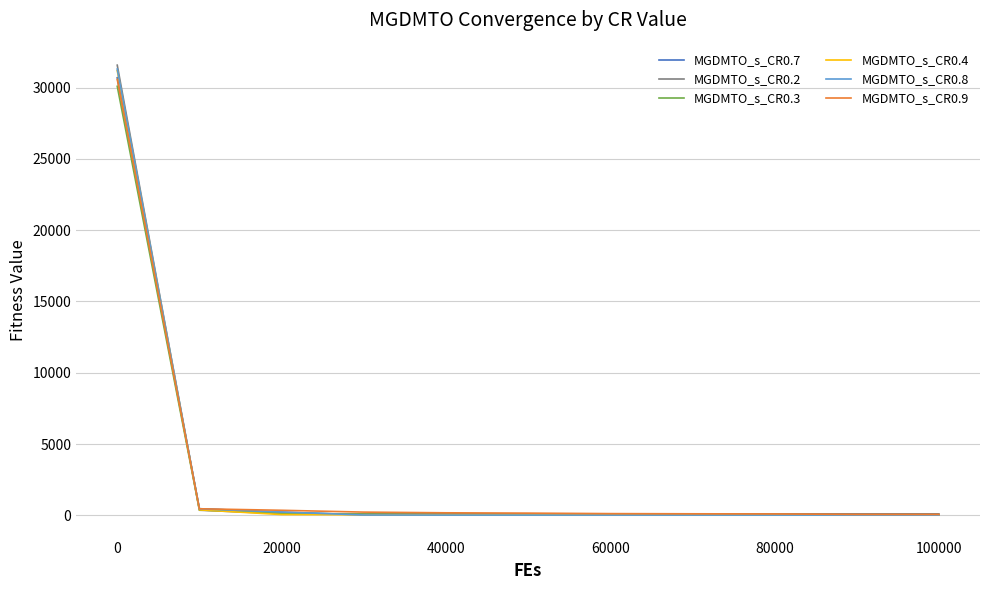

What is the sum of all MGDMTO_s_CR0.4 values?

31850.1